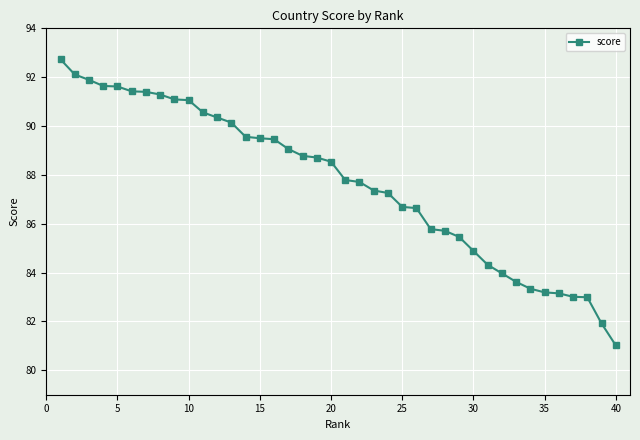

What is the maximum value shown in the chart?

92.7